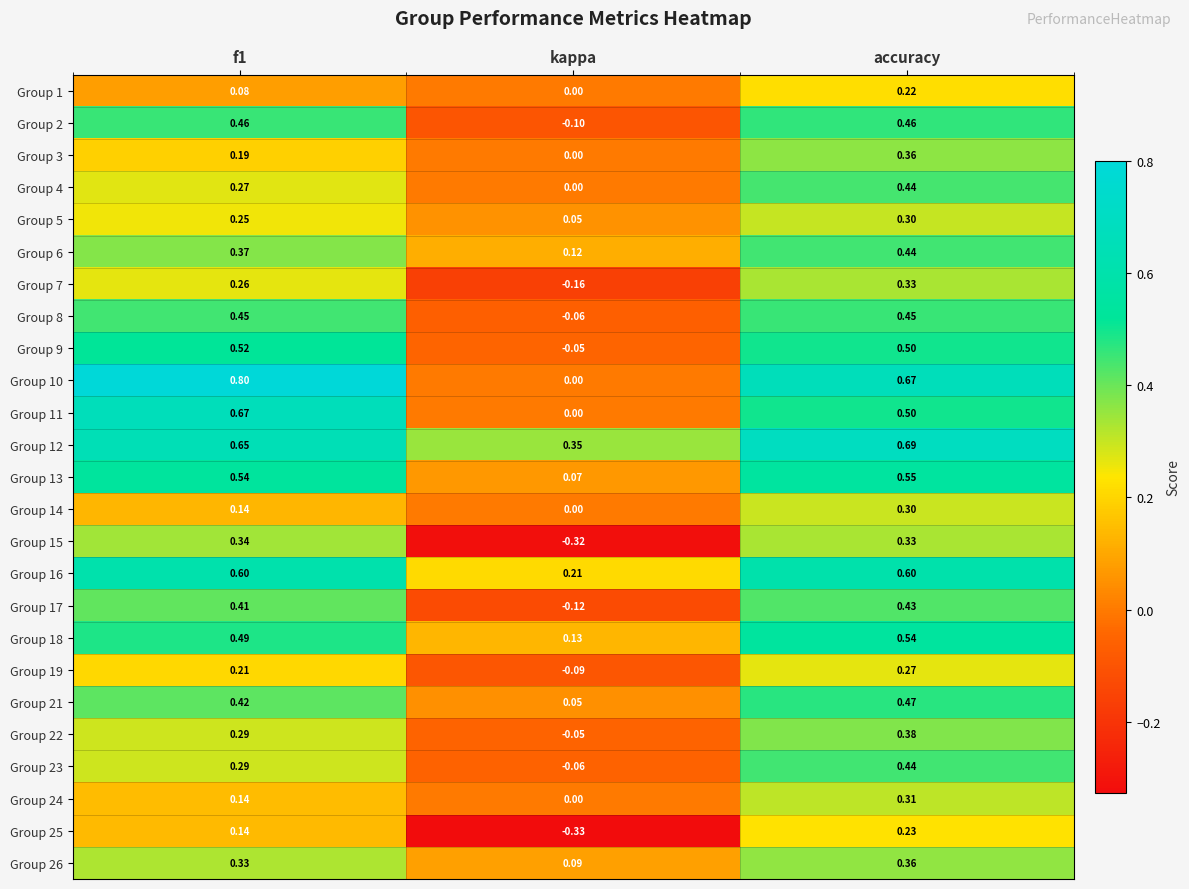

Which label corresponds to the smallest value in the chart?

kappa